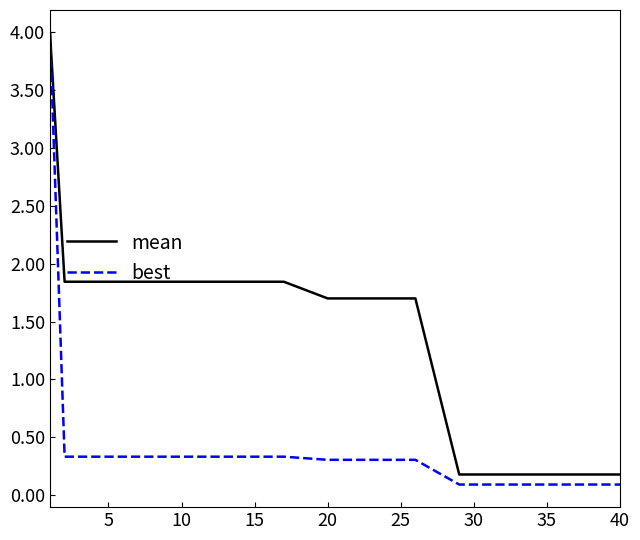

List the series in order of their overall mean, highest first.

mean, best